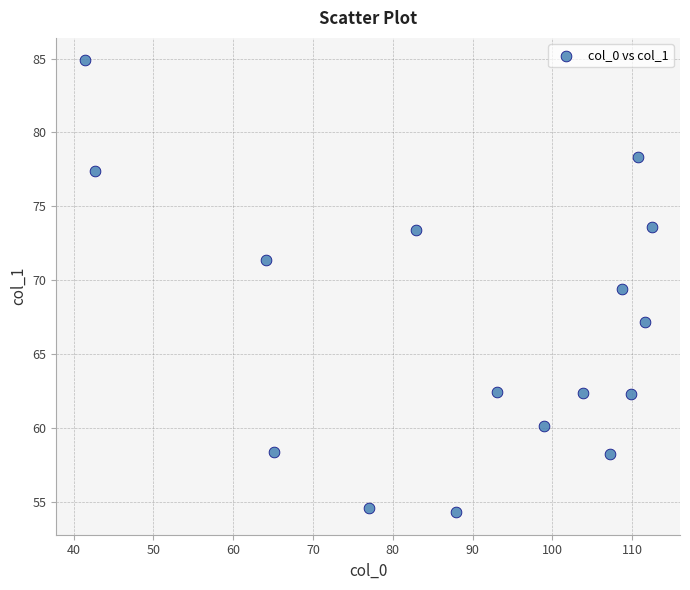

What Y value in the scatter plot is closest to 69?

69.4